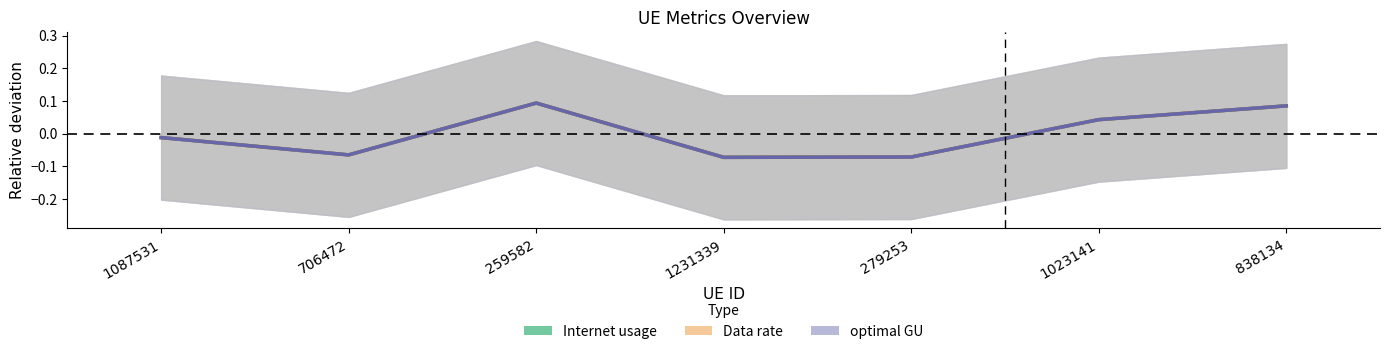

What are all the series names shown in the legend?

Internet usage, Data rate, optimal GU